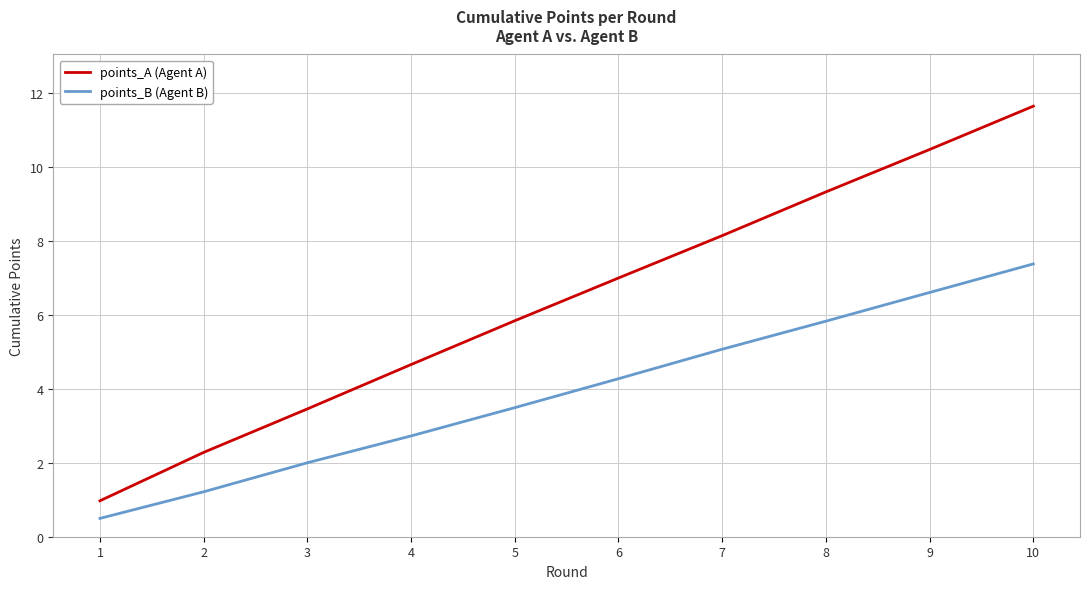

Where is points_B (Agent B) nearest to the value 3?

4